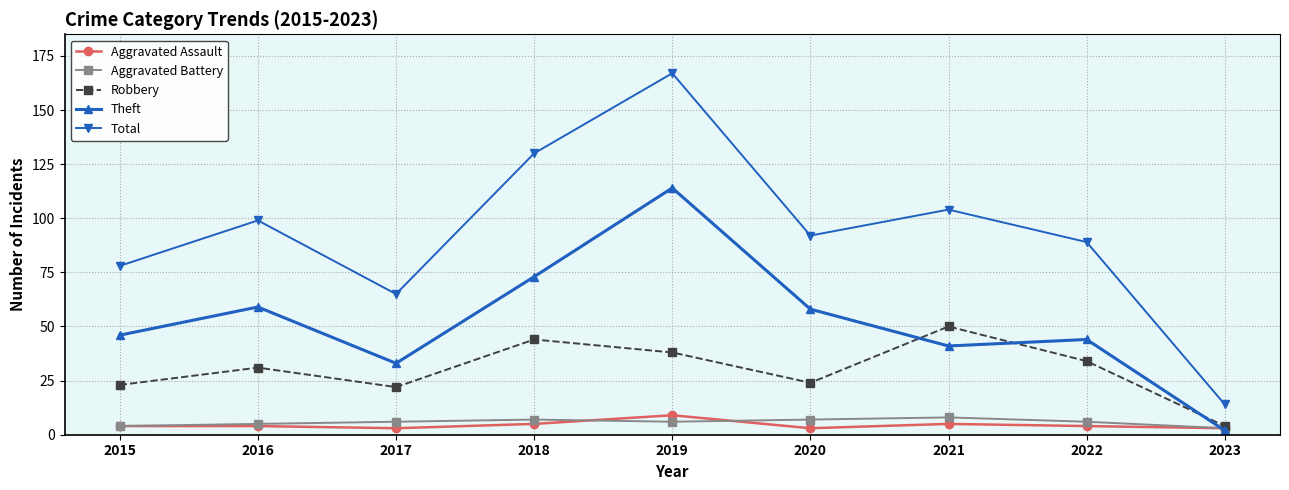

Which series has the largest range (max minus min)?

Total